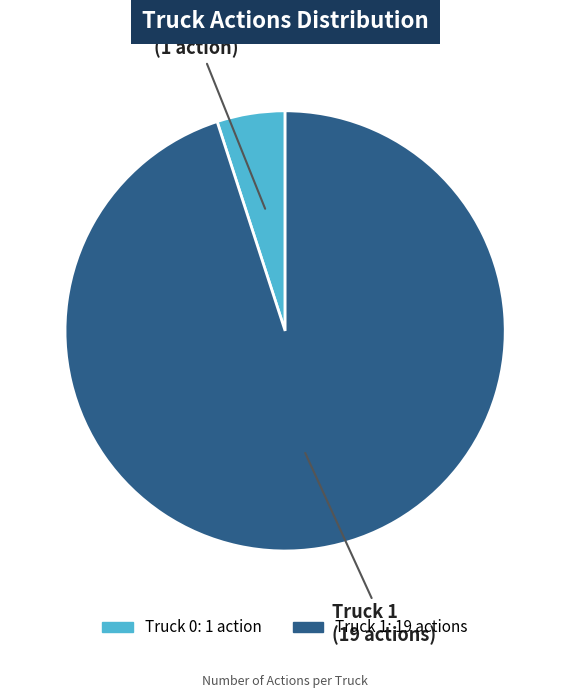

How many segments does this pie chart have?

2